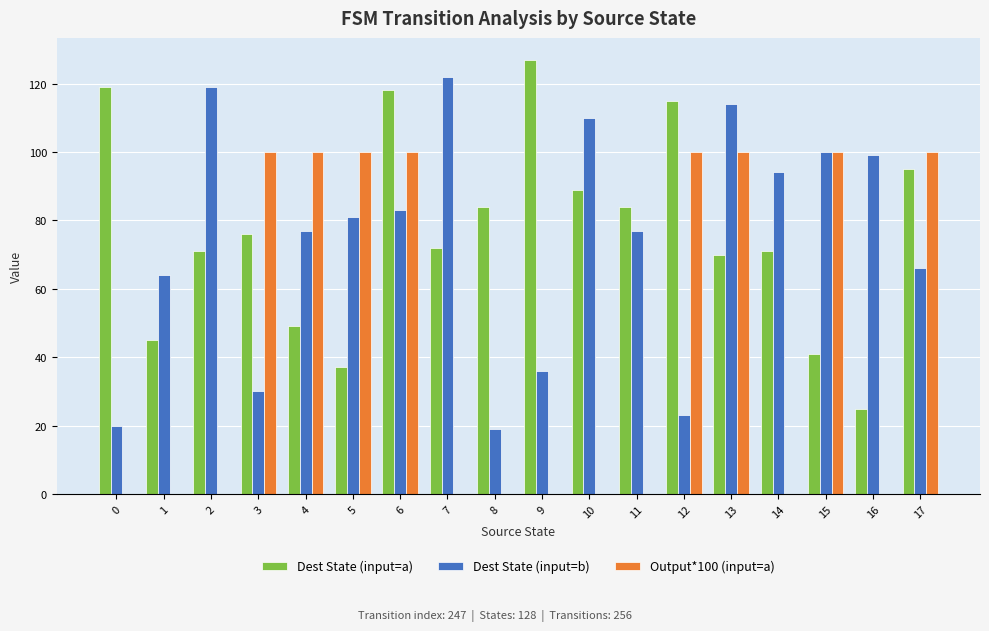

Which category has the highest value in the Dest State (input=a) series?

9